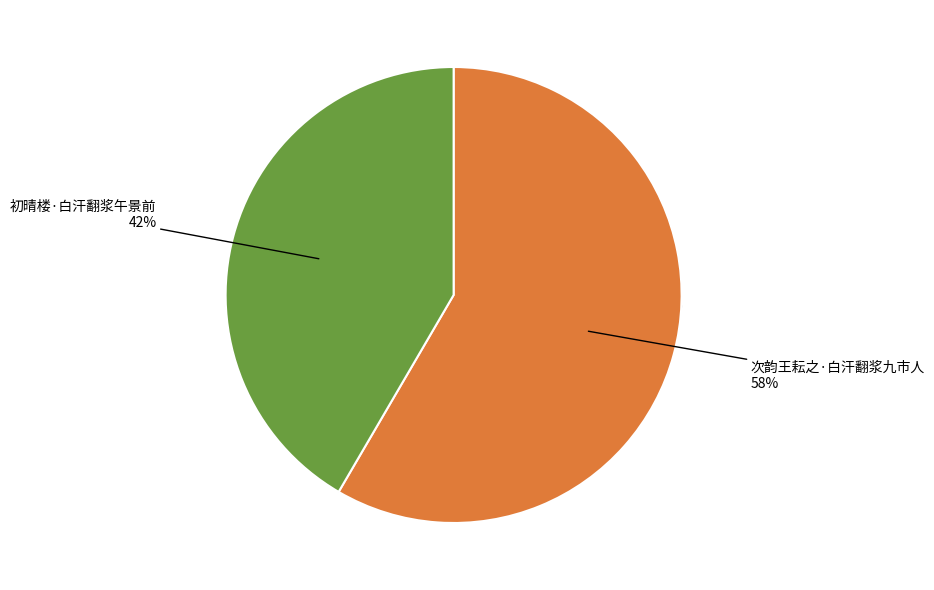

What is the majority slice?

次韵王耘之·白汗翻浆九市人